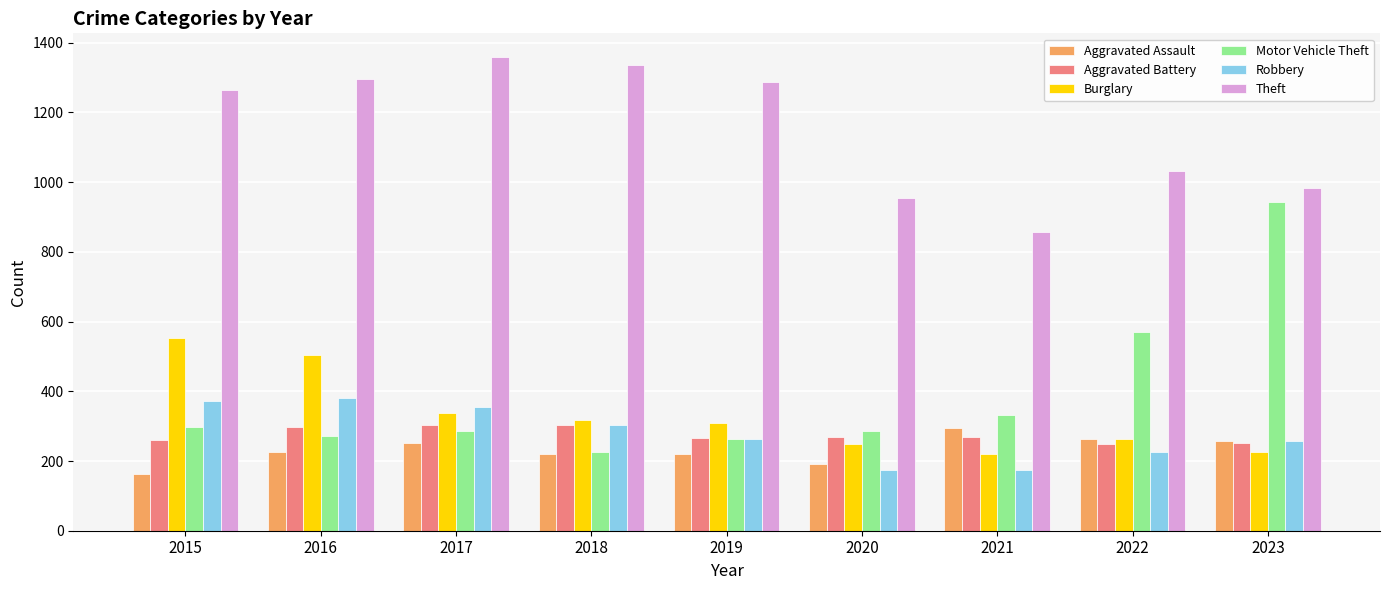

Count the number of categories in the chart.

9